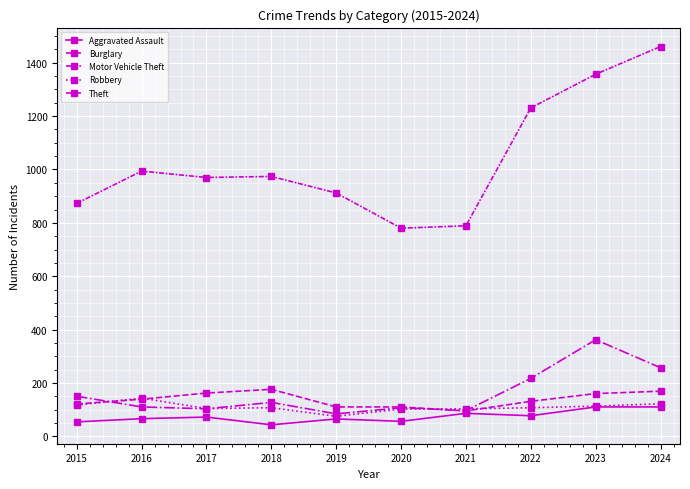

What is the difference between the maximum and second lowest values in the Robbery series?

41